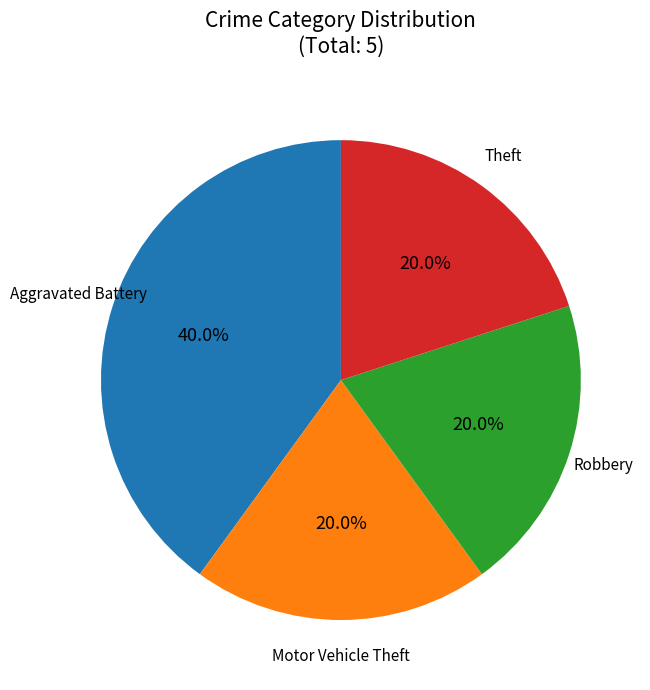

Count the number of slices in the pie.

4